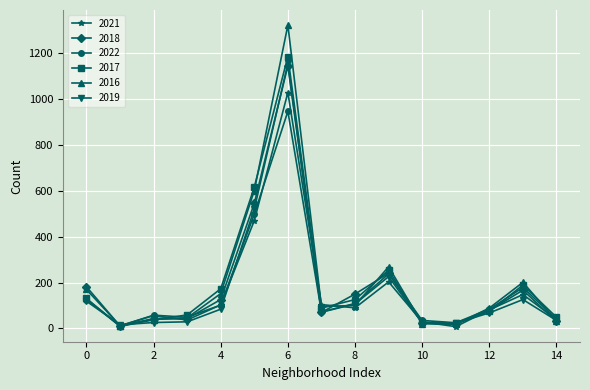

Which series has the widest spread of values?

2016